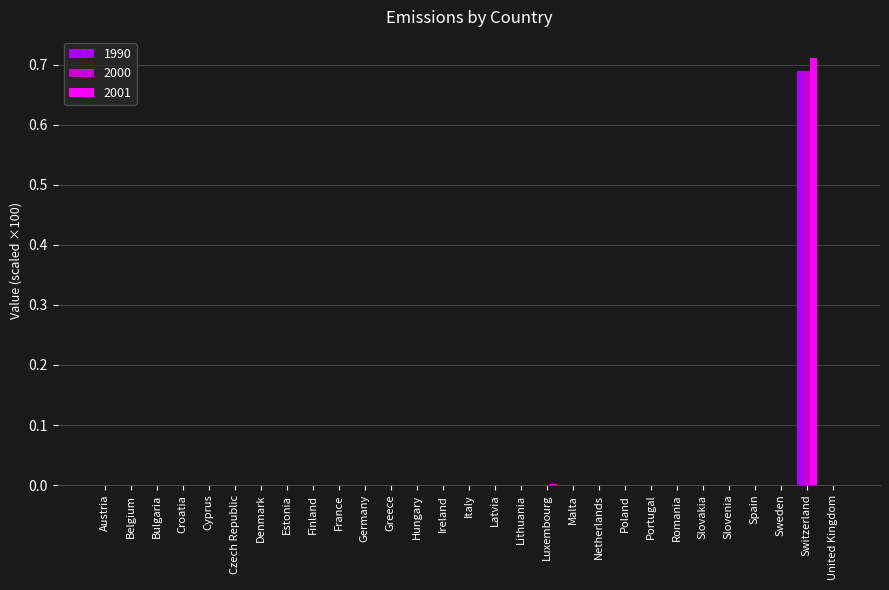

Which label corresponds to the largest value in the chart?

Switzerland